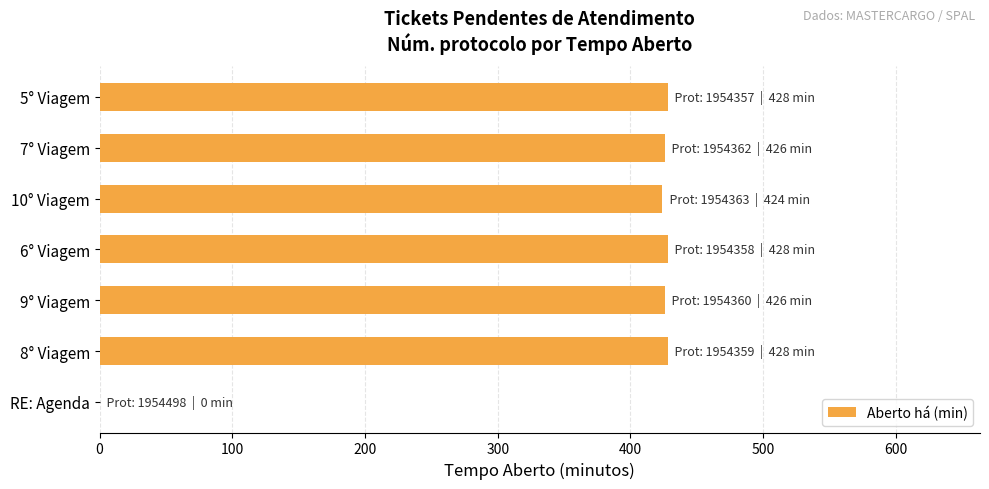

Between 9° Viagem and RE: Agenda, which is larger?

9° Viagem